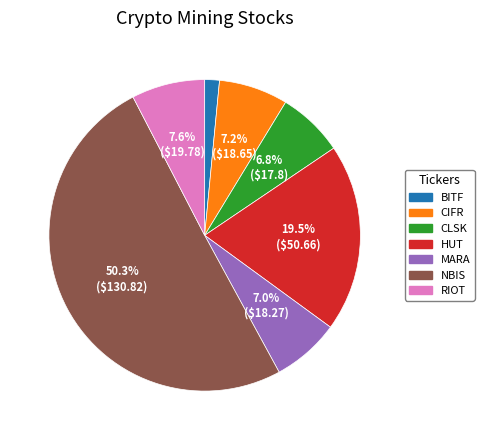

To the nearest percent, what percentage of the pie is MARA?

7%